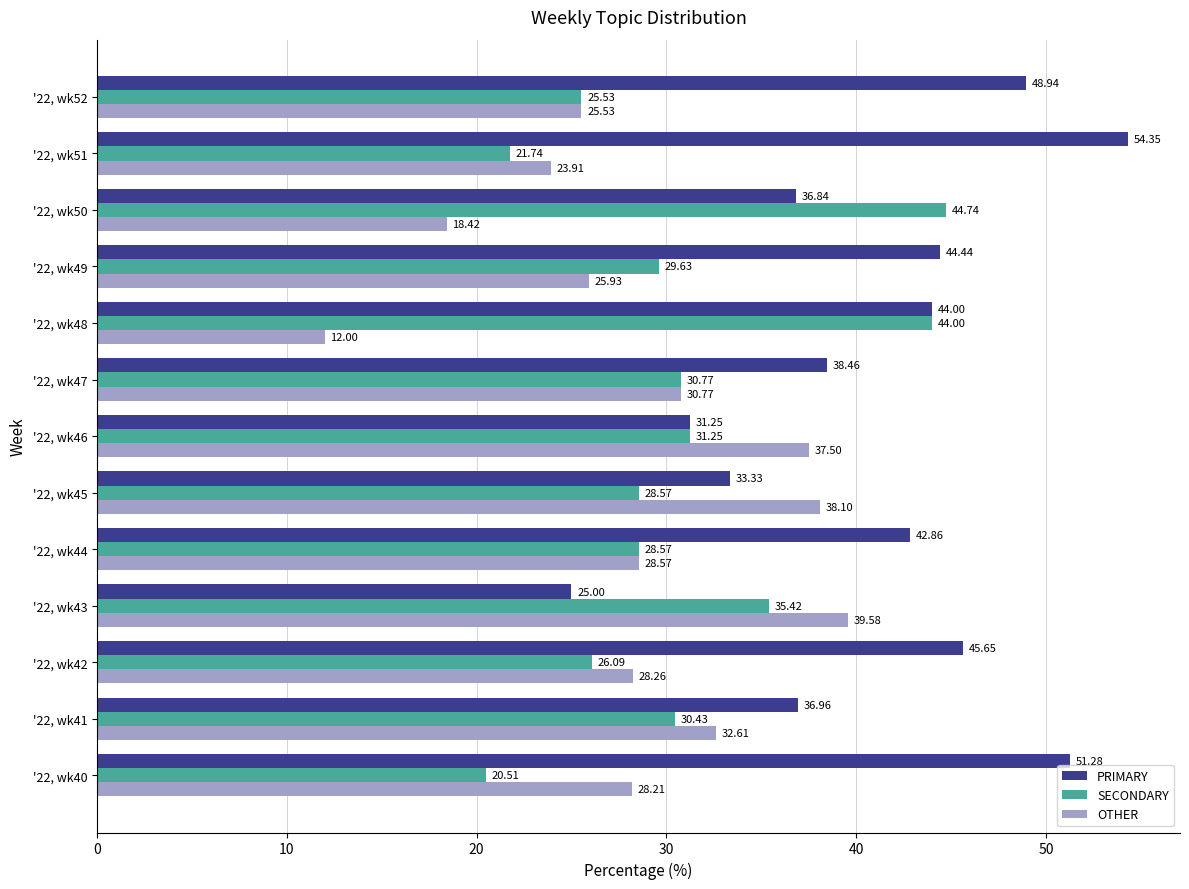

What is the spread (max minus min) of values at '22, wk52?

23.4